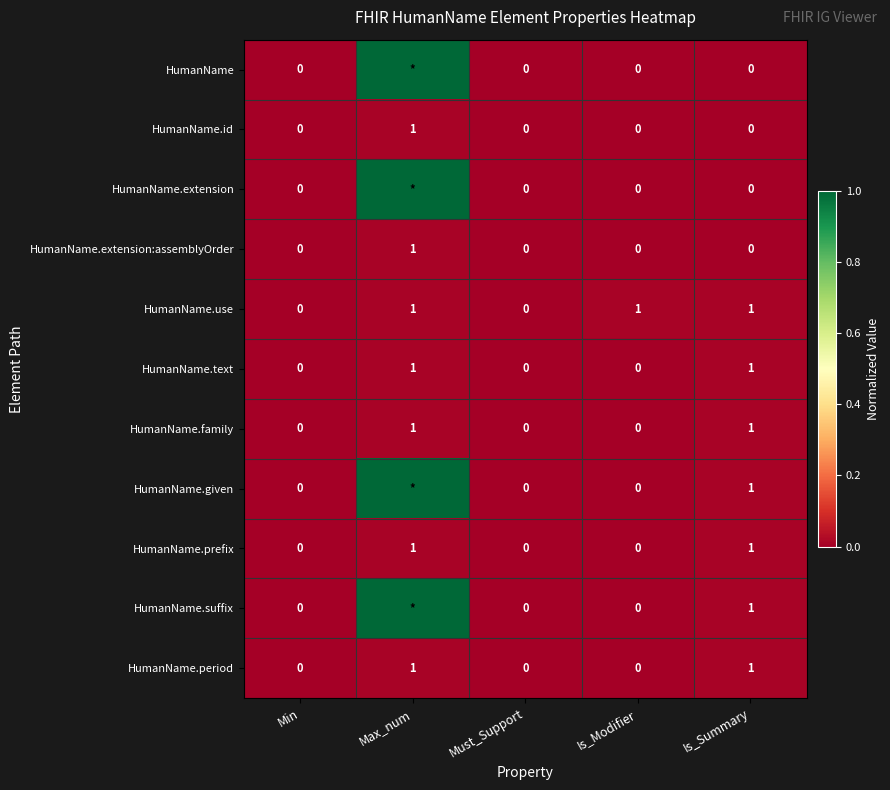

What is the sum of the HumanName.use values at Must_Support and Max_num?

1.0